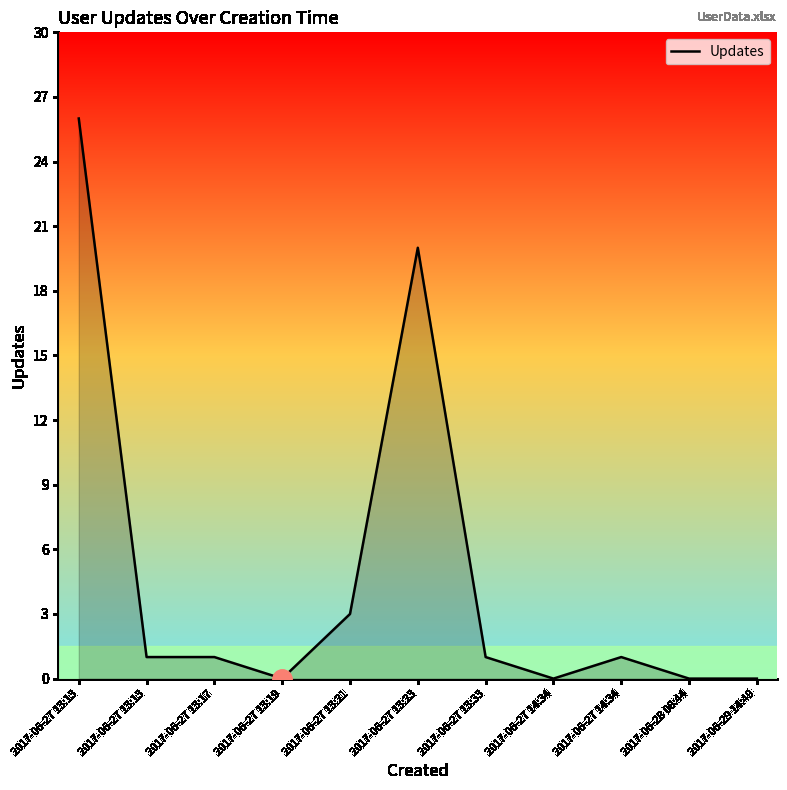

Does the chart display data point markers on the line(s)?

No